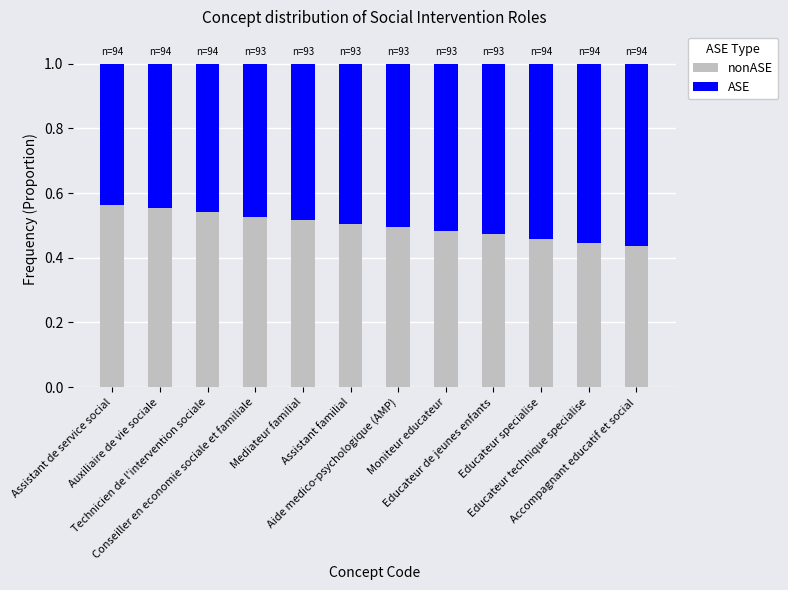

Rank the categories by ASE value from lowest to highest.

Assistant de service social, Auxiliaire de vie sociale, Technicien de l'intervention sociale, Conseiller en economie sociale et familiale, Mediateur familial, Assistant familial, Aide medico-psychologique (AMP), Moniteur educateur, Educateur de jeunes enfants, Educateur specialise, Educateur technique specialise, Accompagnant educatif et social